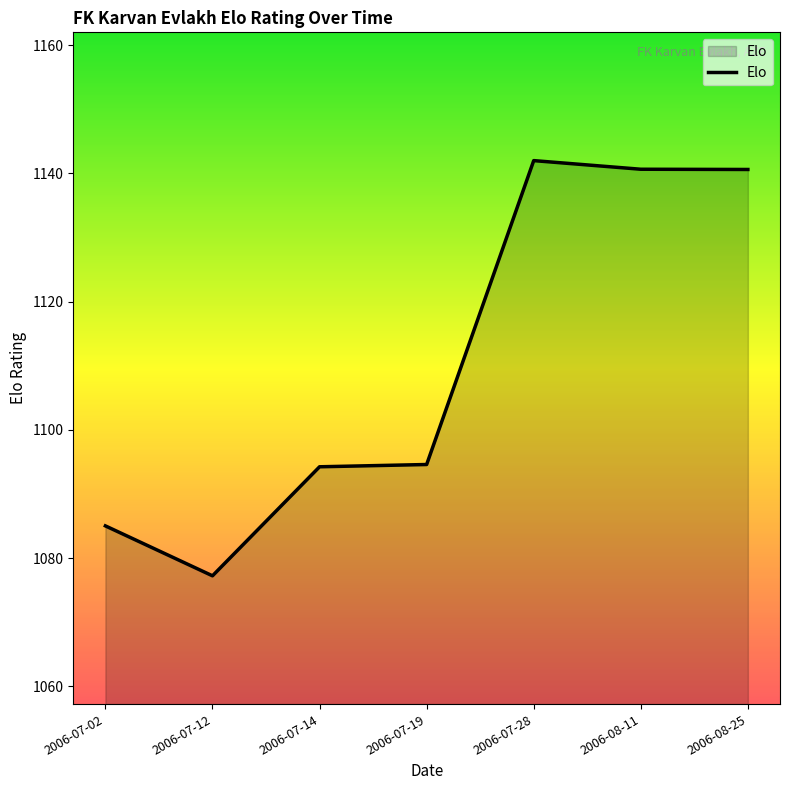

True or false: there are more than 0 points higher than both neighbors.

True